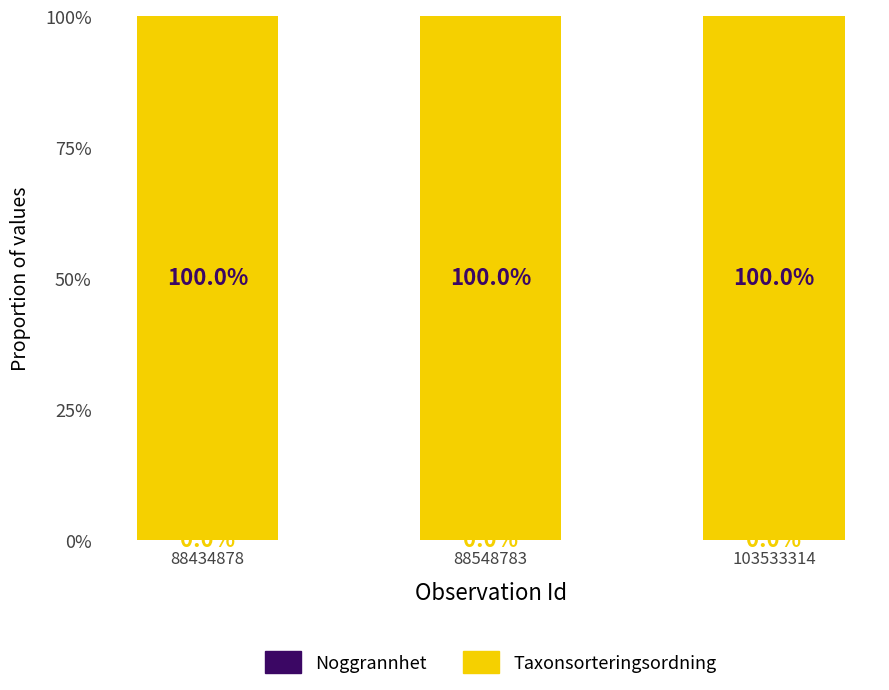

What is the total value across all series at 88434878?

100.0